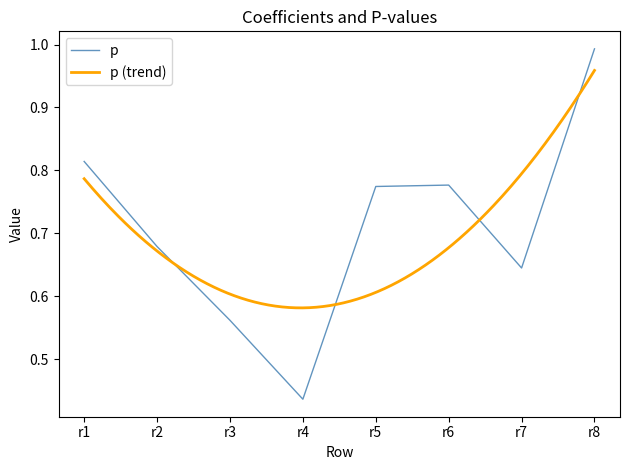

At which label is p closest to 0?

r4